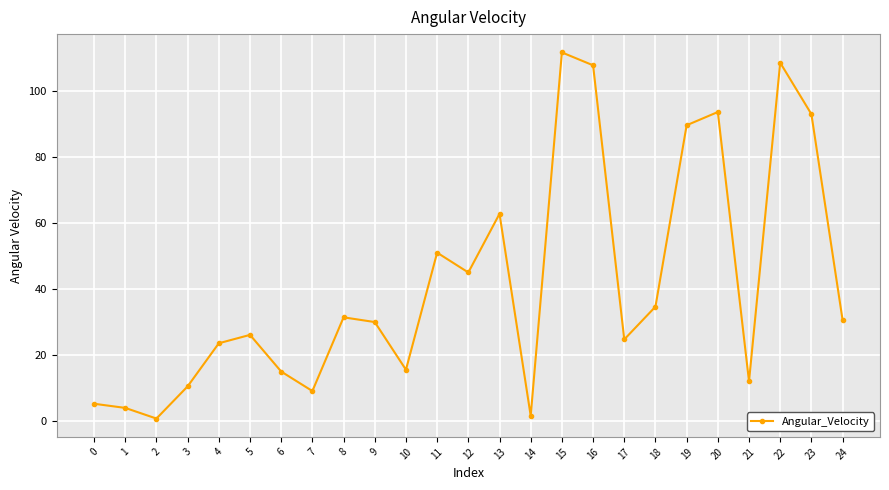

Where does the data first go above 29?

8